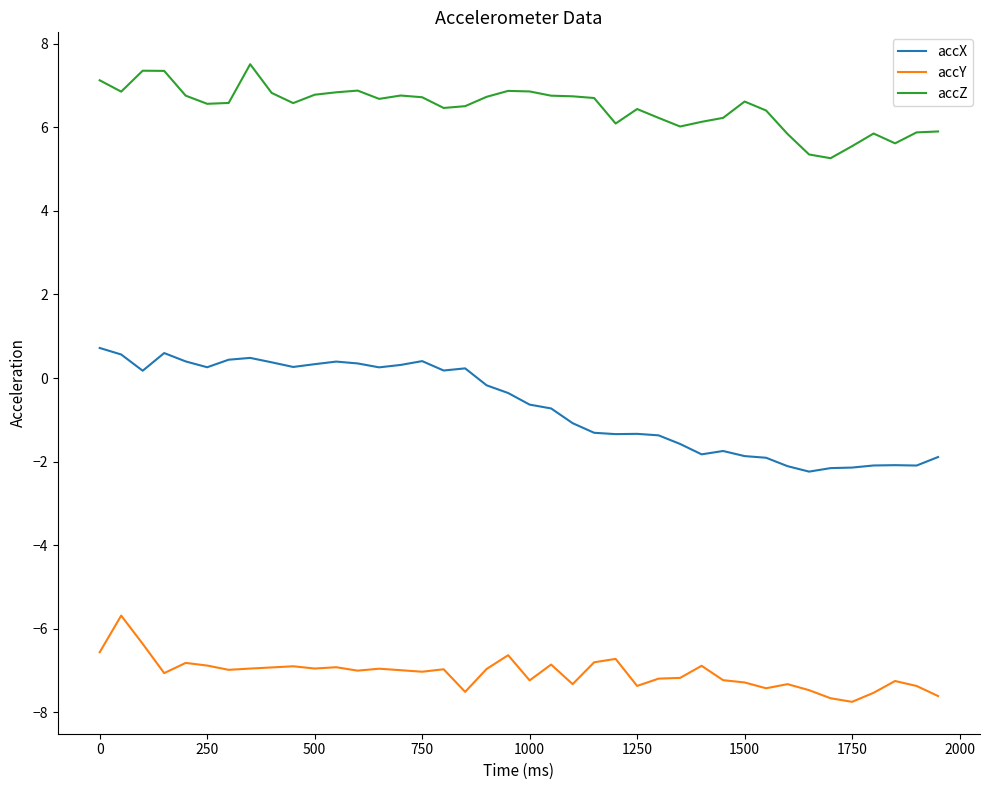

List the series in order of their overall mean, lowest first.

accY, accX, accZ